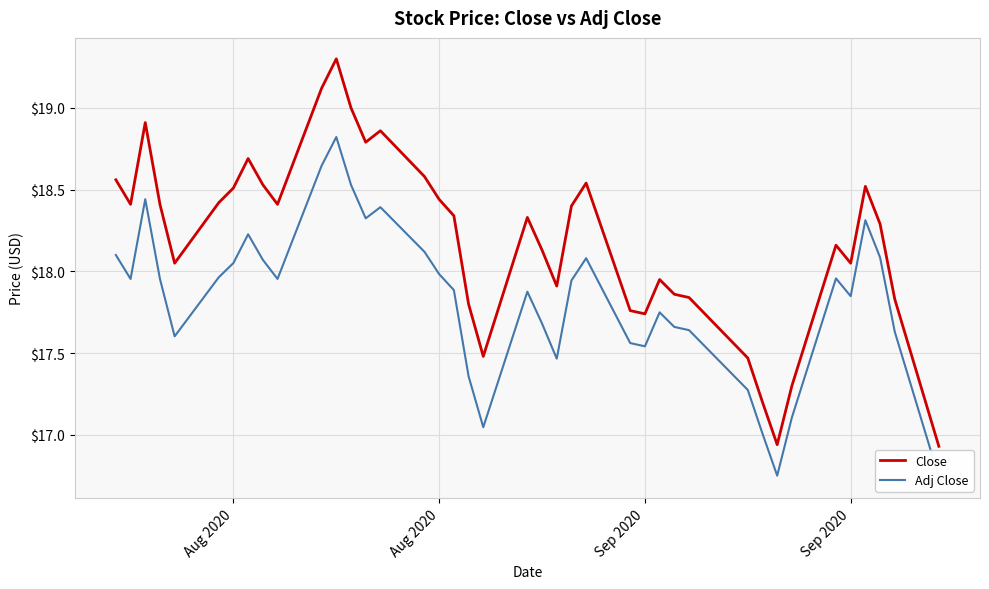

What are all the series names shown in the legend?

Close, Adj Close